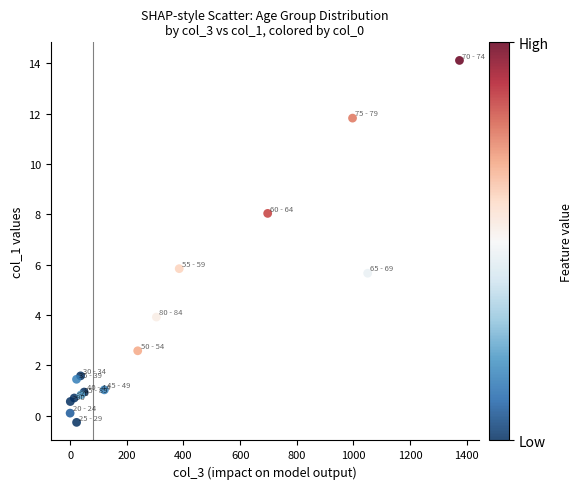

What Y value in the scatter plot is closest to 6?

5.8